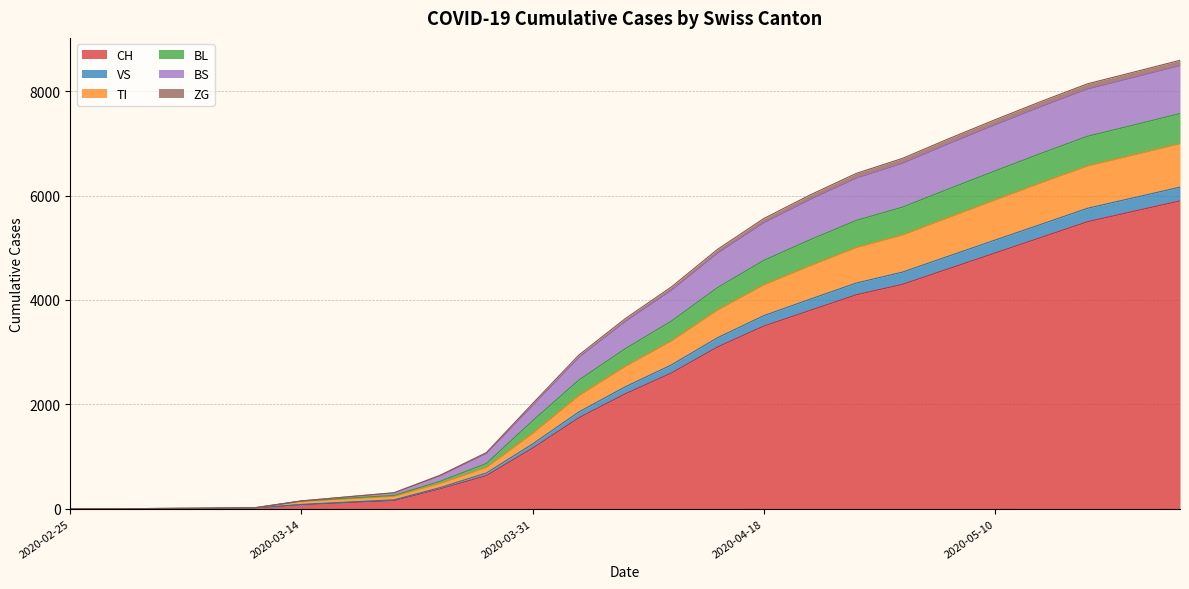

Which has a higher value, 2020-03-17 or 2020-03-31?

2020-03-31